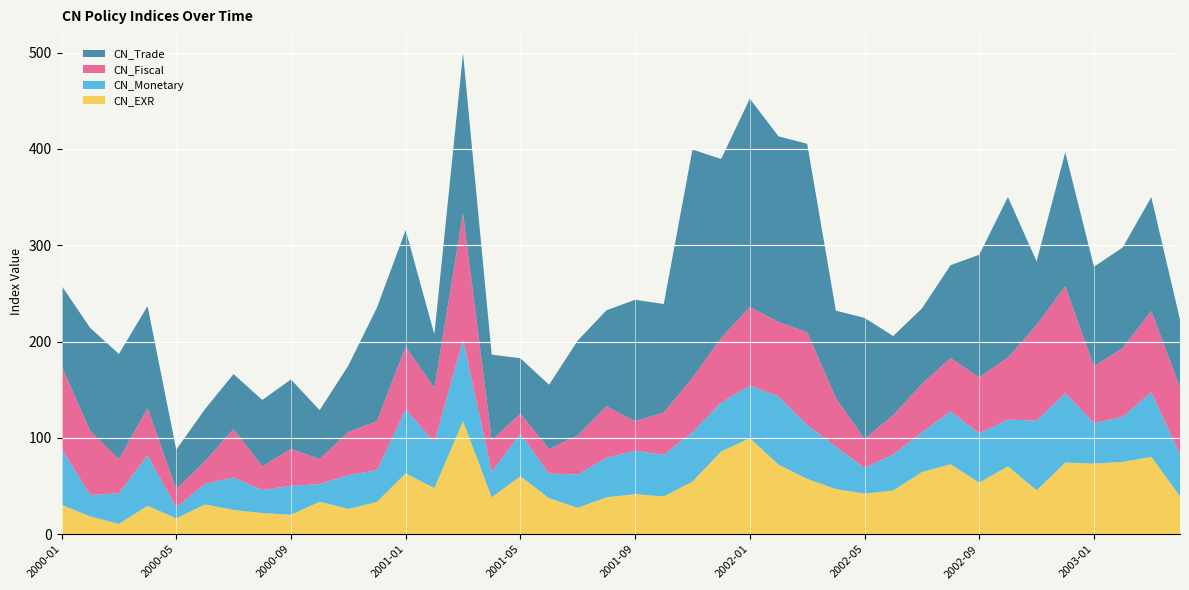

Reading right to left, extract all data points from this chart.

CN_EXR: 2003-04=39.4	2003-03=80.3	2003-02=75.0	2003-01=73.3	2002-12=74.3	2002-11=45.6	2002-10=70.5	2002-09=53.6	2002-08=72.6	2002-07=64.5	2002-06=45.4	2002-05=42.2	2002-04=46.9	2002-03=57.4	2002-02=72.3	2002-01=99.7	2001-12=85.9	2001-11=54.6	2001-10=39.2	2001-09=41.6	2001-08=38.3	2001-07=27.4	2001-06=37.4	2001-05=60.2	2001-04=38.3	2001-03=117.3	2001-02=47.8	2001-01=63.2	2000-12=33.6	2000-11=26.2	2000-10=33.8	2000-09=20.2	2000-08=21.9	2000-07=25.2	2000-06=30.9	2000-05=16.5	2000-04=29.5	2000-03=10.7	2000-02=18.4	2000-01=30.6
CN_Monetary: 2003-04=43.3	2003-03=67.0	2003-02=46.7	2003-01=42.1	2002-12=72.2	2002-11=72.2	2002-10=48.5	2002-09=51.2	2002-08=54.9	2002-07=41.1	2002-06=37.5	2002-05=26.6	2002-04=44.1	2002-03=56.0	2002-02=70.8	2002-01=54.6	2001-12=50.6	2001-11=51.3	2001-10=43.2	2001-09=45.0	2001-08=40.9	2001-07=34.6	2001-06=25.5	2001-05=44.4	2001-04=26.6	2001-03=84.3	2001-02=47.7	2001-01=66.4	2000-12=32.9	2000-11=35.1	2000-10=18.3	2000-09=29.9	2000-08=23.9	2000-07=33.7	2000-06=21.4	2000-05=11.4	2000-04=52.4	2000-03=31.7	2000-02=22.4	2000-01=58.2
CN_Fiscal: 2003-04=69.5	2003-03=84.3	2003-02=71.5	2003-01=59.0	2002-12=110.7	2002-11=99.5	2002-10=64.4	2002-09=58.0	2002-08=55.3	2002-07=50.4	2002-06=40.8	2002-05=30.1	2002-04=50.4	2002-03=96.2	2002-02=77.3	2002-01=81.5	2001-12=67.1	2001-11=56.4	2001-10=44.0	2001-09=30.8	2001-08=53.6	2001-07=40.5	2001-06=25.5	2001-05=20.6	2001-04=32.5	2001-03=131.5	2001-02=56.3	2001-01=65.0	2000-12=51.0	2000-11=44.8	2000-10=26.0	2000-09=38.5	2000-08=24.6	2000-07=50.1	2000-06=23.5	2000-05=18.9	2000-04=48.9	2000-03=35.3	2000-02=66.6	2000-01=85.7
CN_Trade: 2003-04=70.6	2003-03=118.2	2003-02=104.4	2003-01=103.3	2002-12=139.2	2002-11=65.9	2002-10=166.7	2002-09=127.3	2002-08=96.4	2002-07=78.4	2002-06=82.1	2002-05=125.7	2002-04=90.7	2002-03=195.7	2002-02=192.6	2002-01=216.2	2001-12=185.8	2001-11=237.1	2001-10=112.5	2001-09=125.9	2001-08=99.6	2001-07=98.5	2001-06=66.8	2001-05=57.5	2001-04=89.0	2001-03=165.9	2001-02=55.6	2001-01=121.0	2000-12=117.9	2000-11=68.8	2000-10=50.7	2000-09=72.0	2000-08=68.9	2000-07=57.2	2000-06=54.0	2000-05=40.9	2000-04=106.0	2000-03=109.4	2000-02=106.8	2000-01=83.5